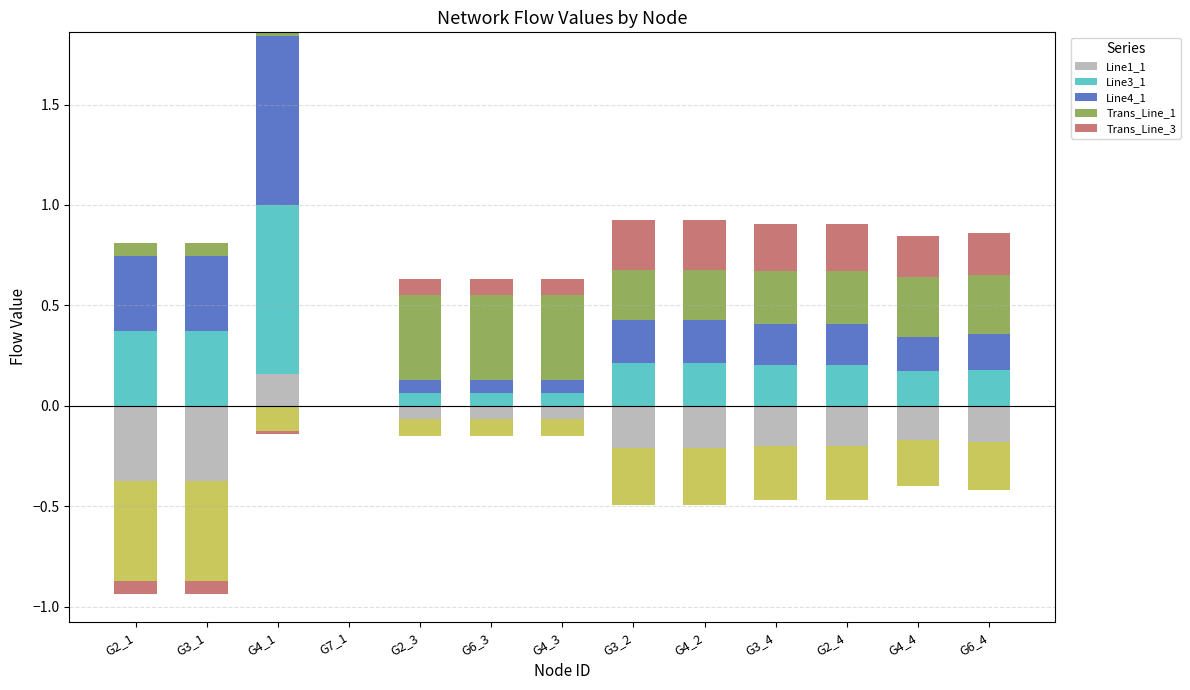

The value of Line4_1 at G4_3 is 0.0. True or false?

False